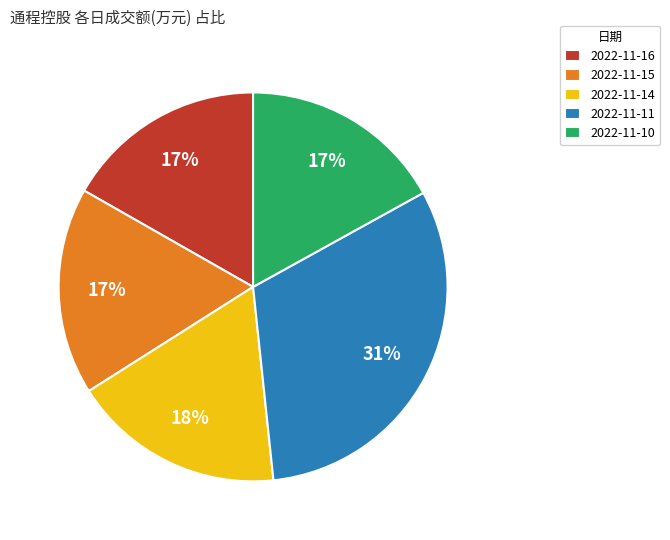

To the nearest percent, what percentage of the pie is 2022-11-14?

18%